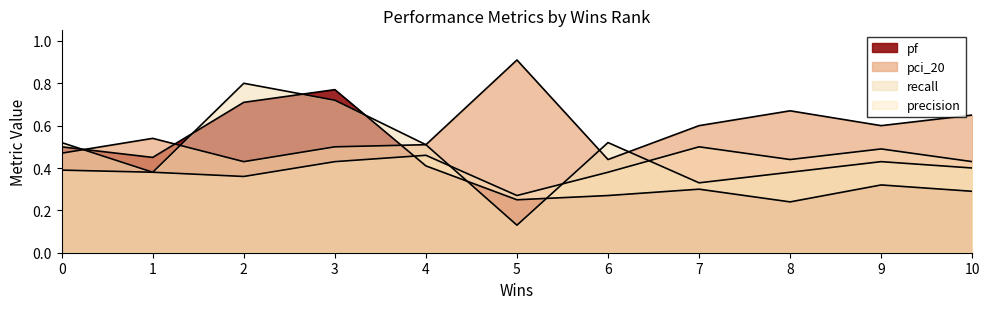

True or false: pf has more than 1 interior local peaks.

True